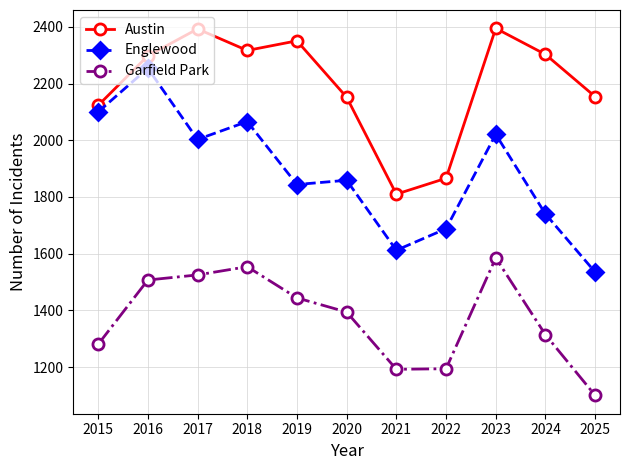

What is the value of the Austin point at the 4th from the left?

2317